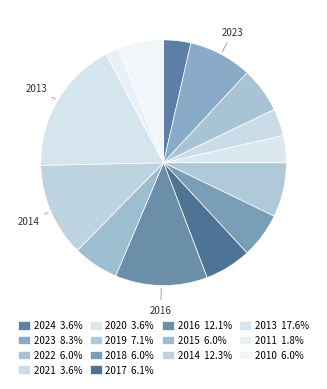

The 2014 slice represents 1% of the pie. True or false?

False